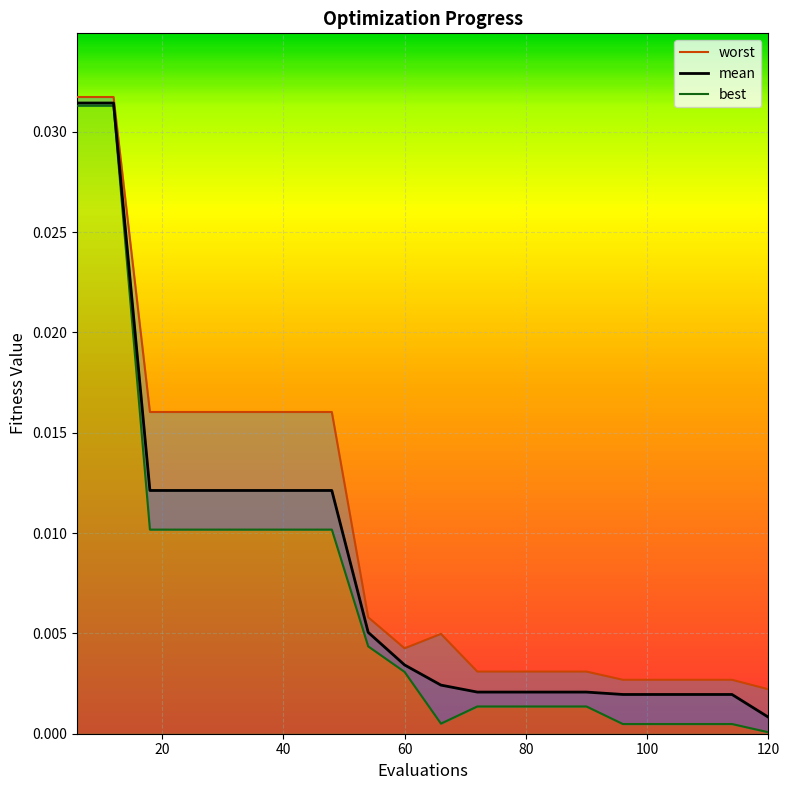

The value of mean at 11 is 0.0. True or false?

False